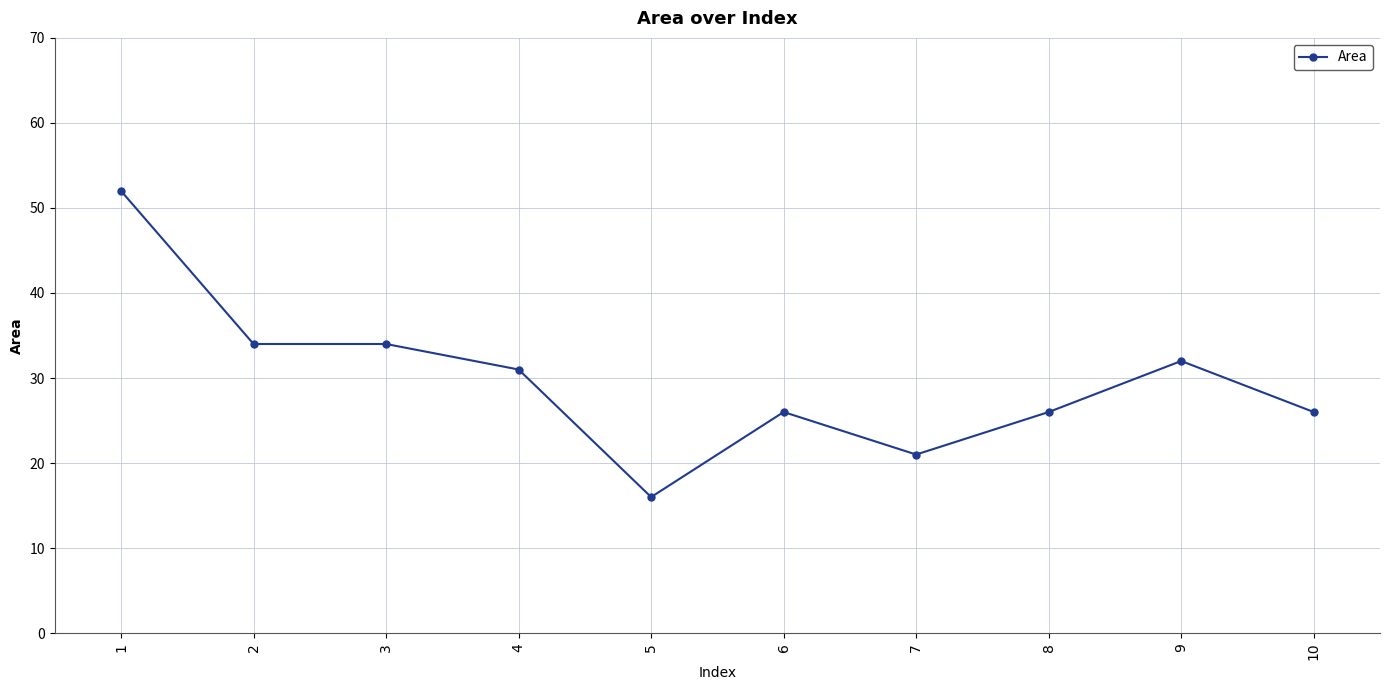

What is the change in value from 6 to 7?

-5